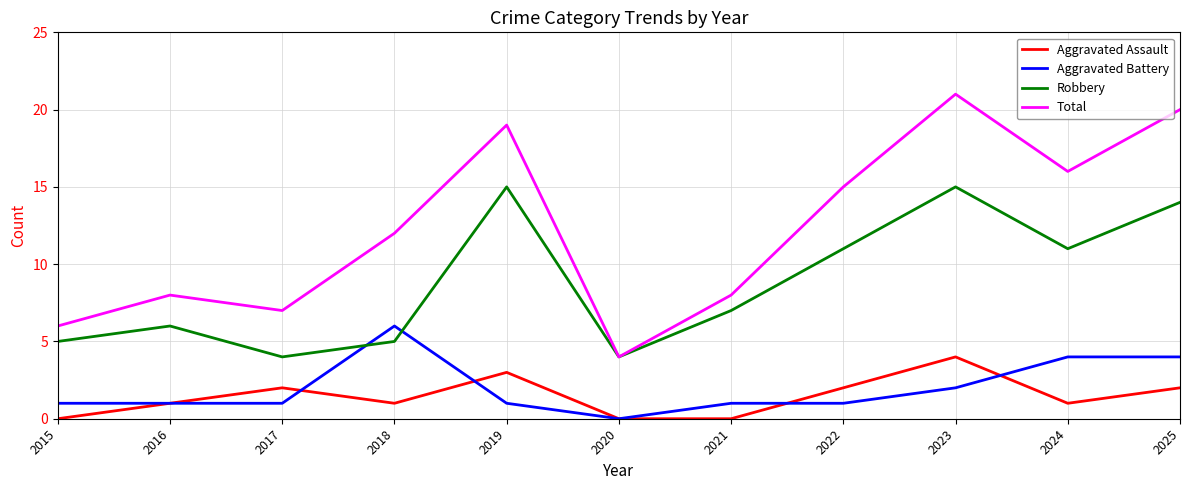

What is the spread (max minus min) of values at 2015?

6